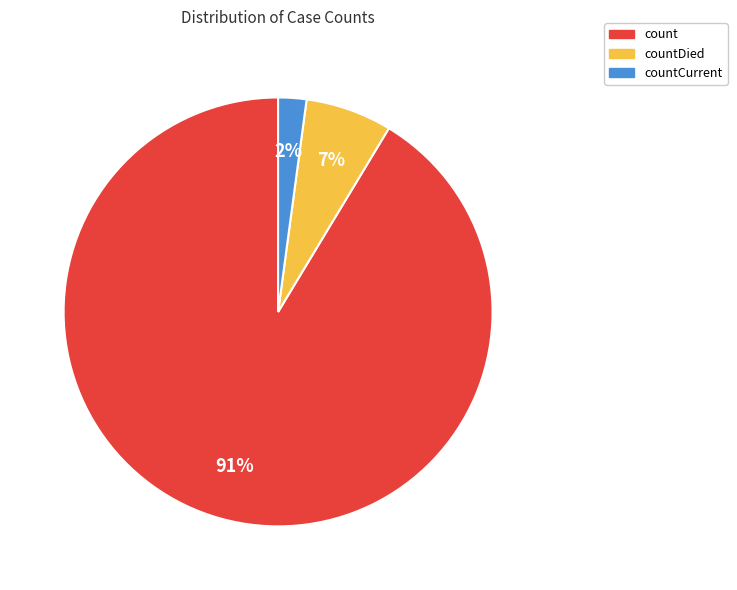

Combined, do countDied and countCurrent account for over 50%?

No